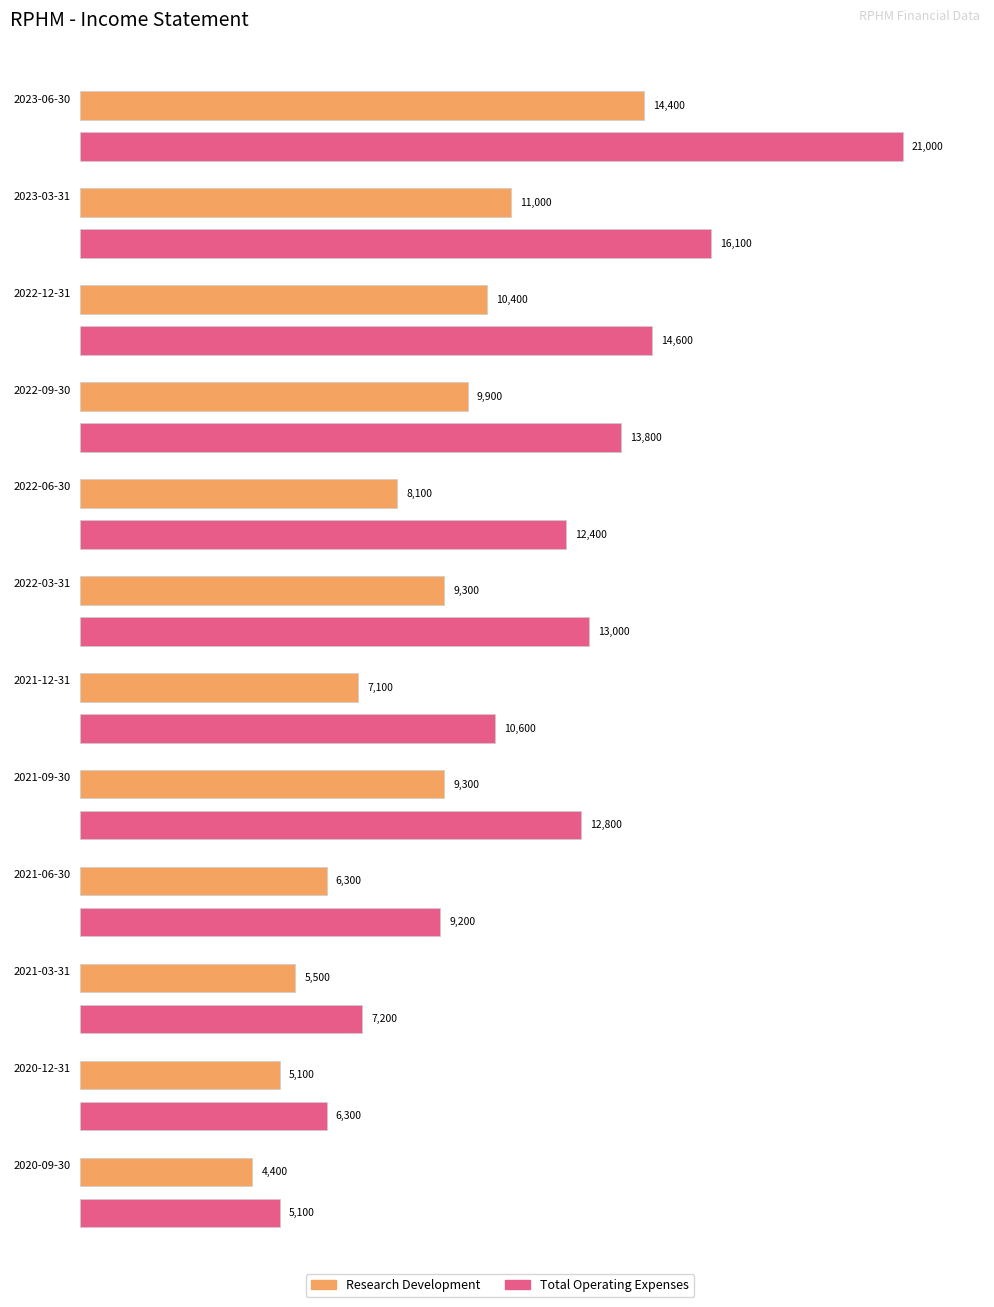

What are all the series names shown in the legend?

Research Development, Total Operating Expenses